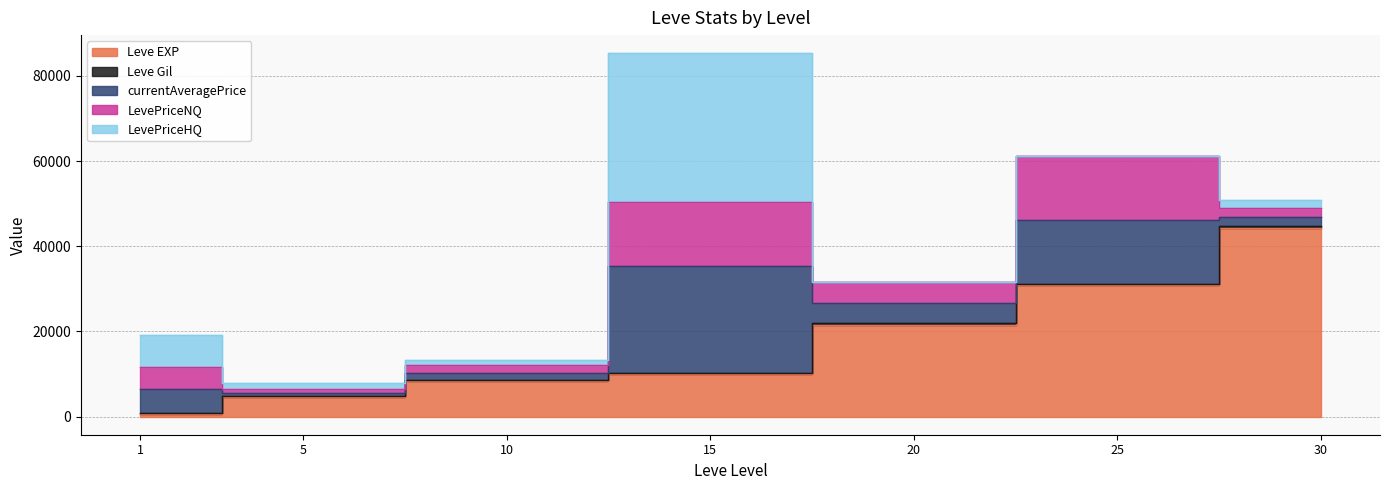

What is the sum of all LevePriceNQ values?

44978